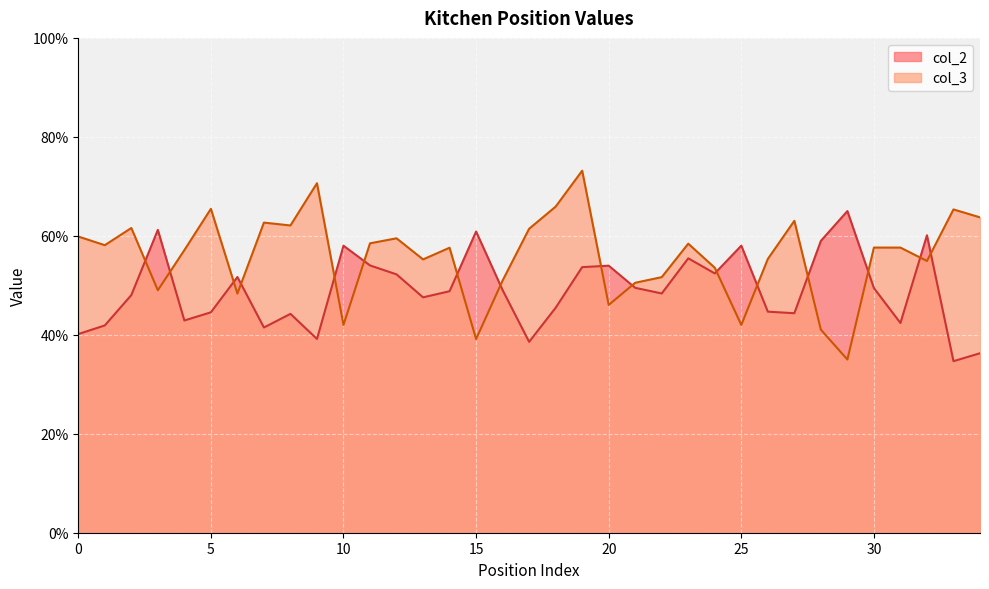

What is the value of the col_3 point at the 33rd from the left?

0.5